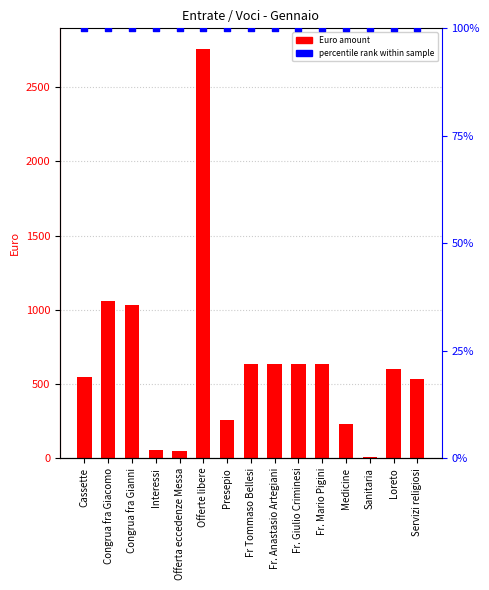

Which series has the largest total across all categories?

percentile rank